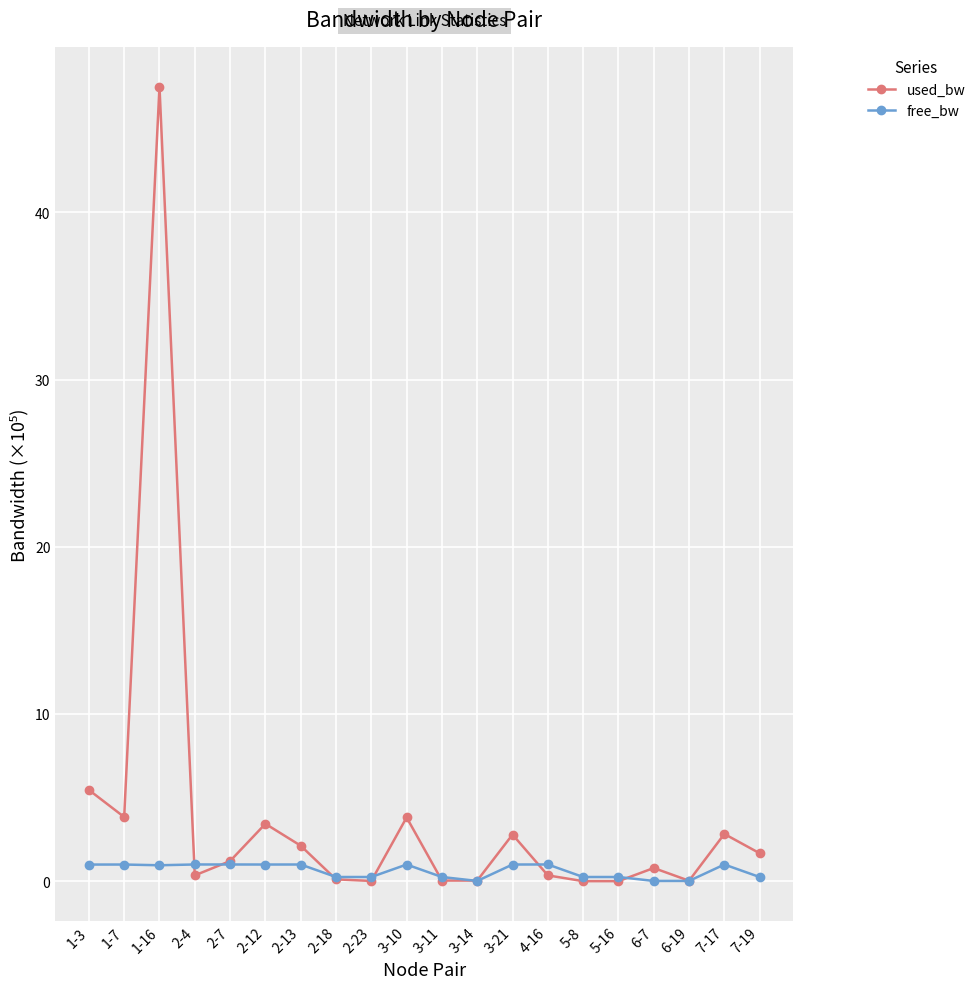

How many categories are shown in the chart?

20